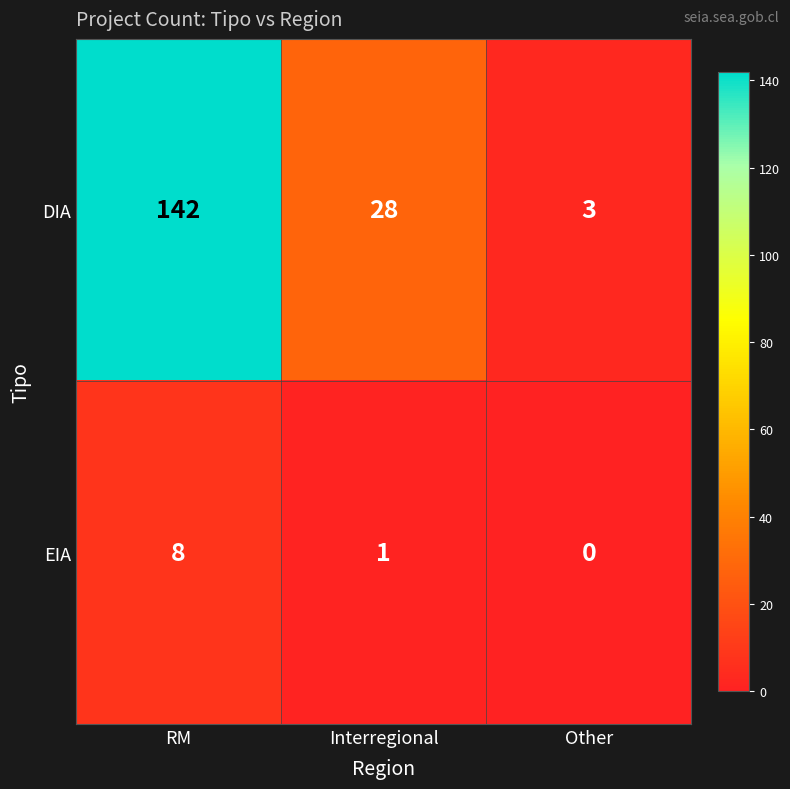

At which category is the sum across all series the highest?

RM